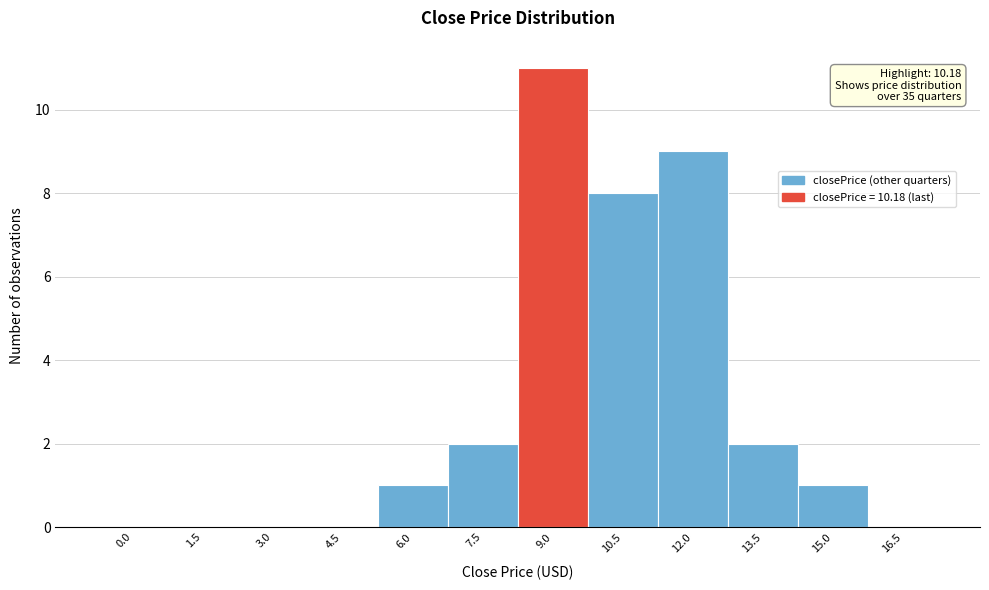

Reading right to left, extract all data points from this chart.

16.5=0	15.0=1	13.5=2	12.0=9	10.5=8	9.0=11	7.5=2	6.0=1	4.5=0	3.0=0	1.5=0	0.0=0